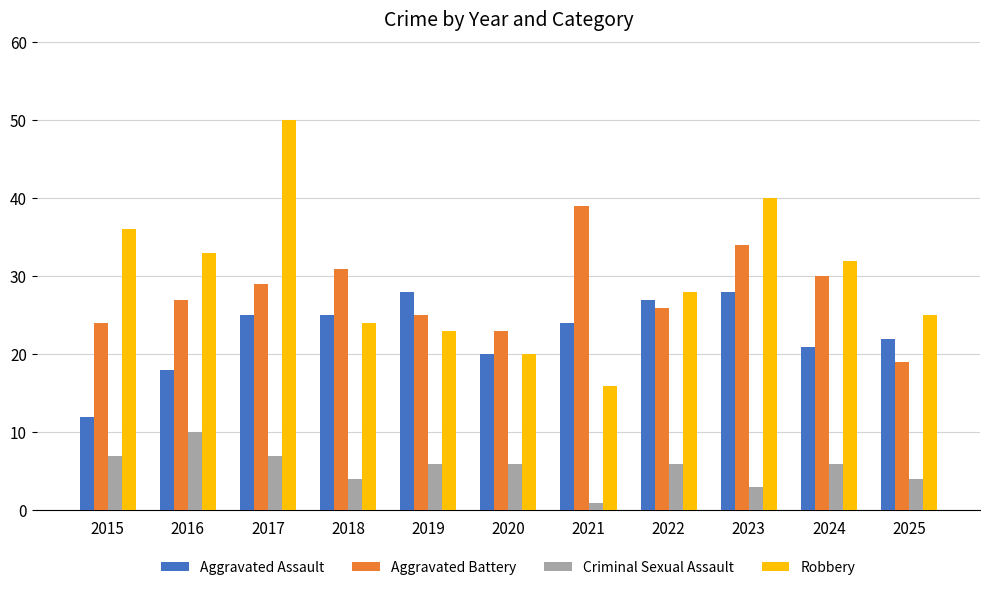

What value does the Aggravated Assault series have at 2022, to the nearest 10?

30